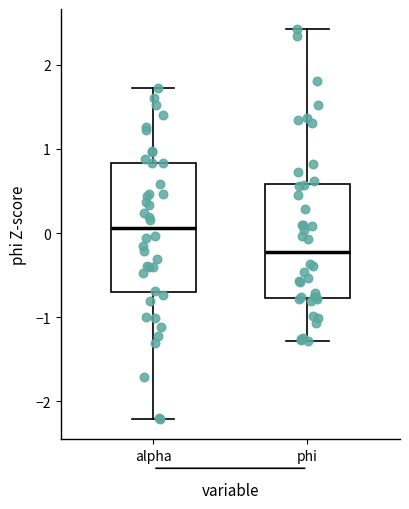

Where does the upper whisker of the box for phi end on the y-axis? The values are not printed on the chart, so give them approximately, as read against the axis.

2.4